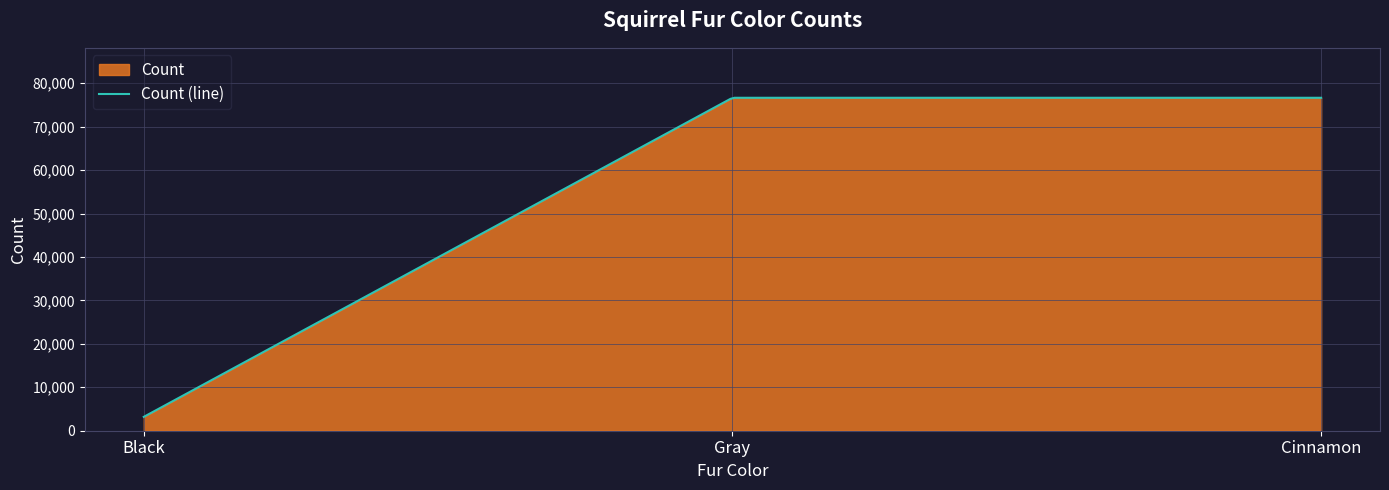

What is the value of the 1st point from the left?

3193